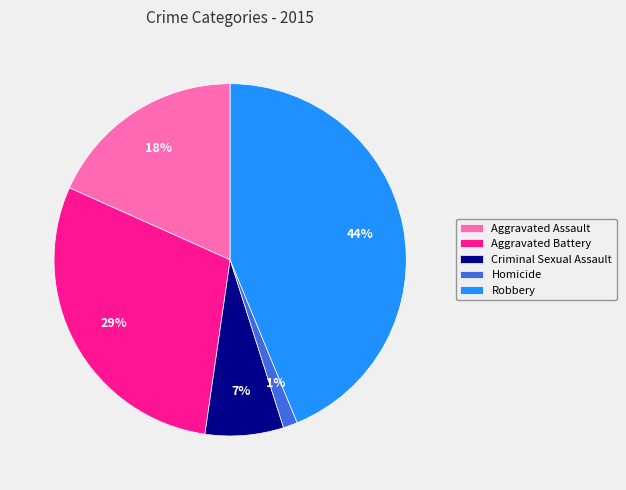

Which category has the smallest portion of the pie?

Homicide